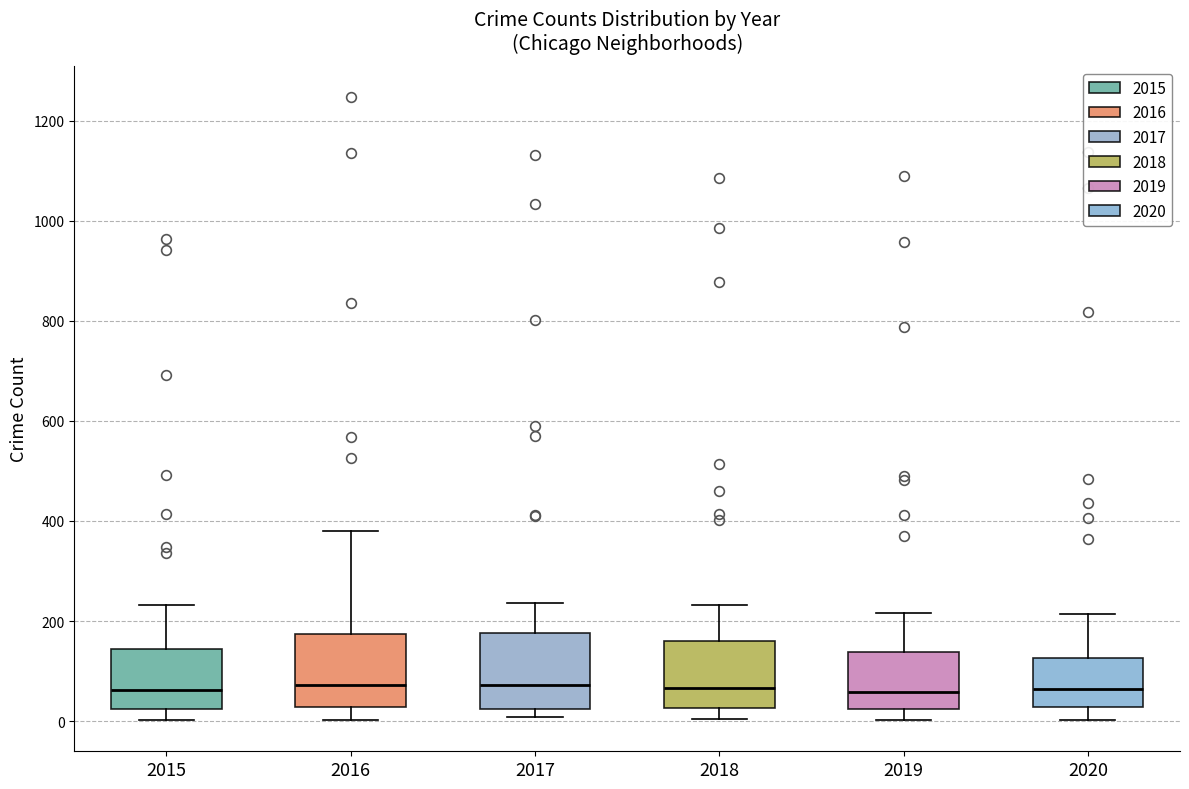

Reading left to right, read every box against the y-axis: the position of its median line, the range the box covers, and the ends of its whiskers. The values are not printed on the chart, so give them approximately, as read against the axis.

2015: median 60, box 20 to 140, whiskers 0 to 240
2016: median 80, box 20 to 180, whiskers 0 to 380
2017: median 80, box 20 to 180, whiskers 0 to 240
2018: median 60, box 20 to 160, whiskers 0 to 240
2019: median 60, box 20 to 140, whiskers 0 to 220
2020: median 60, box 20 to 120, whiskers 0 to 220